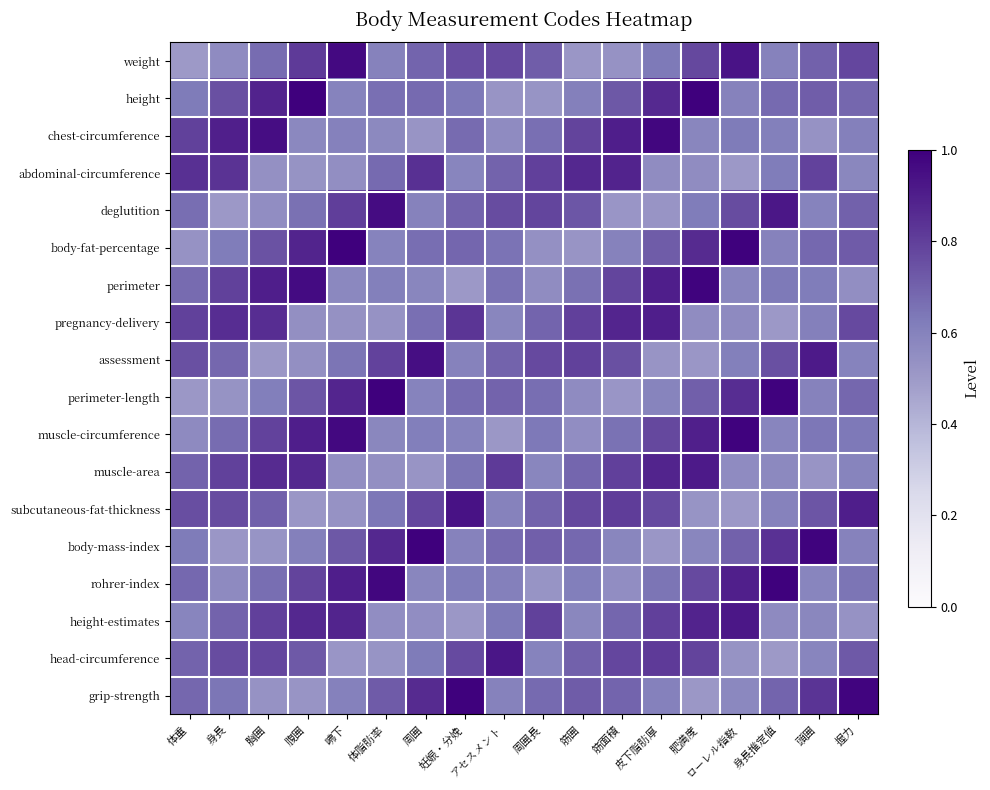

Reading left to right, extract all data points from this chart.

weight: 体重=0.5	身長=0.6	胸囲=0.7	腹囲=0.8	咈下=1.0	体脂肪率=0.6	周囲=0.7	妊娠・分娩=0.8	アセスメント=0.8	周囲長=0.7	筋囲=0.5	筋面積=0.5	皮下脂肪厚=0.6	肥満度=0.8	ローレル指数=0.9	身長推定値=0.6	頭囲=0.7	握力=0.8
height: 体重=0.6	身長=0.8	胸囲=0.9	腹囲=1.0	咈下=0.6	体脂肪率=0.7	周囲=0.7	妊娠・分娩=0.6	アセスメント=0.5	周囲長=0.5	筋囲=0.6	筋面積=0.7	皮下脂肪厚=0.9	肥満度=1.0	ローレル指数=0.6	身長推定値=0.7	頭囲=0.7	握力=0.7
chest-circumference: 体重=0.8	身長=0.9	胸囲=1.0	腹囲=0.6	咈下=0.6	体脂肪率=0.6	周囲=0.5	妊娠・分娩=0.7	アセスメント=0.6	周囲長=0.7	筋囲=0.8	筋面積=0.9	皮下脂肪厚=1.0	肥満度=0.6	ローレル指数=0.6	身長推定値=0.6	頭囲=0.5	握力=0.6
abdominal-circumference: 体重=0.8	身長=0.8	胸囲=0.5	腹囲=0.5	咈下=0.5	体脂肪率=0.7	周囲=0.8	妊娠・分娩=0.6	アセスメント=0.7	周囲長=0.8	筋囲=0.9	筋面積=0.9	皮下脂肪厚=0.6	肥満度=0.6	ローレル指数=0.5	身長推定値=0.6	頭囲=0.8	握力=0.6
deglutition: 体重=0.7	身長=0.5	胸囲=0.6	腹囲=0.7	咈下=0.8	体脂肪率=1.0	周囲=0.6	妊娠・分娩=0.7	アセスメント=0.8	周囲長=0.8	筋囲=0.7	筋面積=0.5	皮下脂肪厚=0.5	肥満度=0.6	ローレル指数=0.8	身長推定値=0.9	頭囲=0.6	握力=0.7
body-fat-percentage: 体重=0.5	身長=0.6	胸囲=0.7	腹囲=0.9	咈下=1.0	体脂肪率=0.6	周囲=0.7	妊娠・分娩=0.7	アセスメント=0.6	周囲長=0.5	筋囲=0.5	筋面積=0.6	皮下脂肪厚=0.7	肥満度=0.9	ローレル指数=1.0	身長推定値=0.6	頭囲=0.7	握力=0.7
perimeter: 体重=0.7	身長=0.8	胸囲=0.9	腹囲=1.0	咈下=0.6	体脂肪率=0.6	周囲=0.6	妊娠・分娩=0.5	アセスメント=0.7	周囲長=0.6	筋囲=0.7	筋面積=0.8	皮下脂肪厚=0.9	肥満度=1.0	ローレル指数=0.6	身長推定値=0.6	頭囲=0.6	握力=0.5
pregnancy-delivery: 体重=0.8	身長=0.9	胸囲=0.9	腹囲=0.5	咈下=0.5	体脂肪率=0.5	周囲=0.7	妊娠・分娩=0.8	アセスメント=0.6	周囲長=0.7	筋囲=0.8	筋面積=0.9	皮下脂肪厚=0.9	肥満度=0.6	ローレル指数=0.6	身長推定値=0.5	頭囲=0.6	握力=0.8
assessment: 体重=0.8	身長=0.7	胸囲=0.5	腹囲=0.5	咈下=0.6	体脂肪率=0.8	周囲=0.9	妊娠・分娩=0.6	アセスメント=0.7	周囲長=0.8	筋囲=0.8	筋面積=0.8	皮下脂肪厚=0.5	肥満度=0.5	ローレル指数=0.6	身長推定値=0.8	頭囲=0.9	握力=0.6
perimeter-length: 体重=0.5	身長=0.5	胸囲=0.6	腹囲=0.7	咈下=0.9	体脂肪率=1.0	周囲=0.6	妊娠・分娩=0.7	アセスメント=0.7	周囲長=0.7	筋囲=0.6	筋面積=0.5	皮下脂肪厚=0.6	肥満度=0.7	ローレル指数=0.9	身長推定値=1.0	頭囲=0.6	握力=0.7
muscle-circumference: 体重=0.6	身長=0.7	胸囲=0.8	腹囲=0.9	咈下=1.0	体脂肪率=0.6	周囲=0.6	妊娠・分娩=0.6	アセスメント=0.5	周囲長=0.6	筋囲=0.6	筋面積=0.7	皮下脂肪厚=0.8	肥満度=0.9	ローレル指数=1.0	身長推定値=0.6	頭囲=0.6	握力=0.6
muscle-area: 体重=0.7	身長=0.8	胸囲=0.9	腹囲=0.9	咈下=0.6	体脂肪率=0.5	周囲=0.5	妊娠・分娩=0.6	アセスメント=0.8	周囲長=0.6	筋囲=0.7	筋面積=0.8	皮下脂肪厚=0.9	肥満度=0.9	ローレル指数=0.6	身長推定値=0.6	頭囲=0.5	握力=0.6
subcutaneous-fat-thickness: 体重=0.8	身長=0.8	胸囲=0.7	腹囲=0.5	咈下=0.5	体脂肪率=0.6	周囲=0.8	妊娠・分娩=0.9	アセスメント=0.6	周囲長=0.7	筋囲=0.8	筋面積=0.8	皮下脂肪厚=0.8	肥満度=0.5	ローレル指数=0.5	身長推定値=0.6	頭囲=0.7	握力=0.9
body-mass-index: 体重=0.6	身長=0.5	胸囲=0.5	腹囲=0.6	咈下=0.7	体脂肪率=0.9	周囲=1.0	妊娠・分娩=0.6	アセスメント=0.7	周囲長=0.7	筋囲=0.7	筋面積=0.6	皮下脂肪厚=0.5	肥満度=0.6	ローレル指数=0.7	身長推定値=0.8	頭囲=1.0	握力=0.6
rohrer-index: 体重=0.7	身長=0.6	胸囲=0.7	腹囲=0.8	咈下=0.9	体脂肪率=1.0	周囲=0.6	妊娠・分娩=0.6	アセスメント=0.6	周囲長=0.5	筋囲=0.6	筋面積=0.6	皮下脂肪厚=0.6	肥満度=0.8	ローレル指数=0.9	身長推定値=1.0	頭囲=0.6	握力=0.6
height-estimates: 体重=0.6	身長=0.7	胸囲=0.8	腹囲=0.9	咈下=0.9	体脂肪率=0.6	周囲=0.6	妊娠・分娩=0.5	アセスメント=0.6	周囲長=0.8	筋囲=0.6	筋面積=0.7	皮下脂肪厚=0.8	肥満度=0.9	ローレル指数=0.9	身長推定値=0.6	頭囲=0.6	握力=0.5
head-circumference: 体重=0.7	身長=0.8	胸囲=0.8	腹囲=0.7	咈下=0.5	体脂肪率=0.5	周囲=0.6	妊娠・分娩=0.8	アセスメント=0.9	周囲長=0.6	筋囲=0.7	筋面積=0.8	皮下脂肪厚=0.8	肥満度=0.8	ローレル指数=0.5	身長推定値=0.5	頭囲=0.6	握力=0.7
grip-strength: 体重=0.7	身長=0.6	胸囲=0.5	腹囲=0.5	咈下=0.6	体脂肪率=0.7	周囲=0.9	妊娠・分娩=1.0	アセスメント=0.6	周囲長=0.7	筋囲=0.7	筋面積=0.7	皮下脂肪厚=0.6	肥満度=0.5	ローレル指数=0.6	身長推定値=0.7	頭囲=0.8	握力=1.0